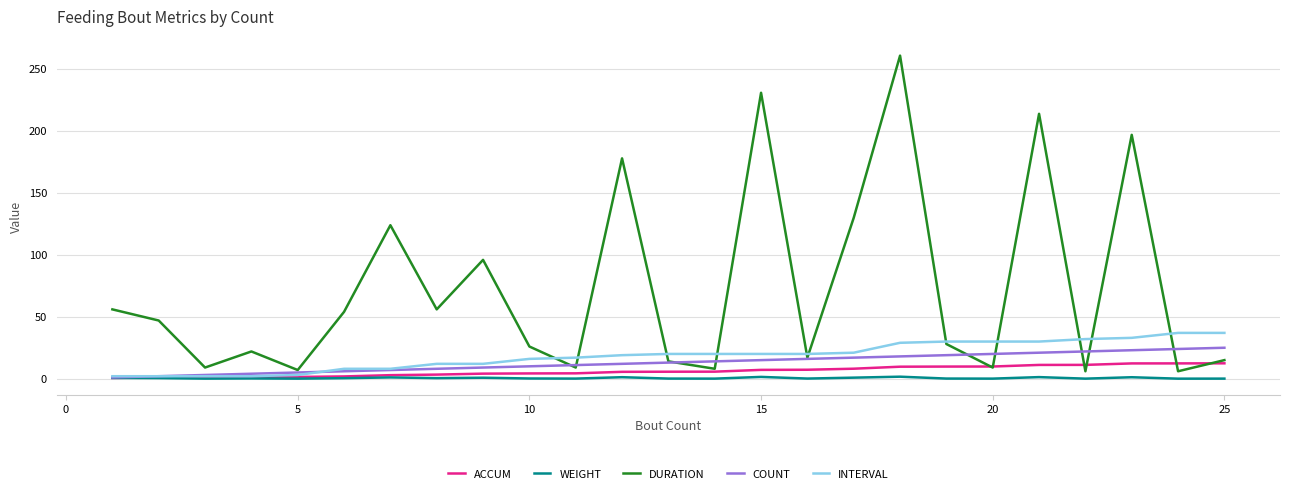

Rank the series by their maximum value, from highest to lowest.

DURATION, INTERVAL, COUNT, ACCUM, WEIGHT